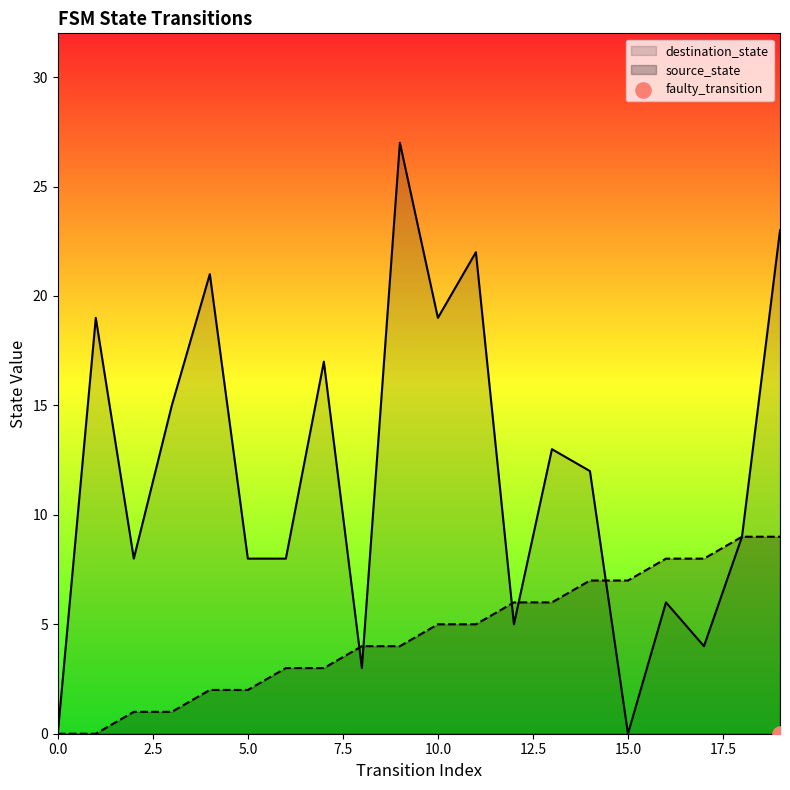

At how many categories does at least one series exceed 20?

4